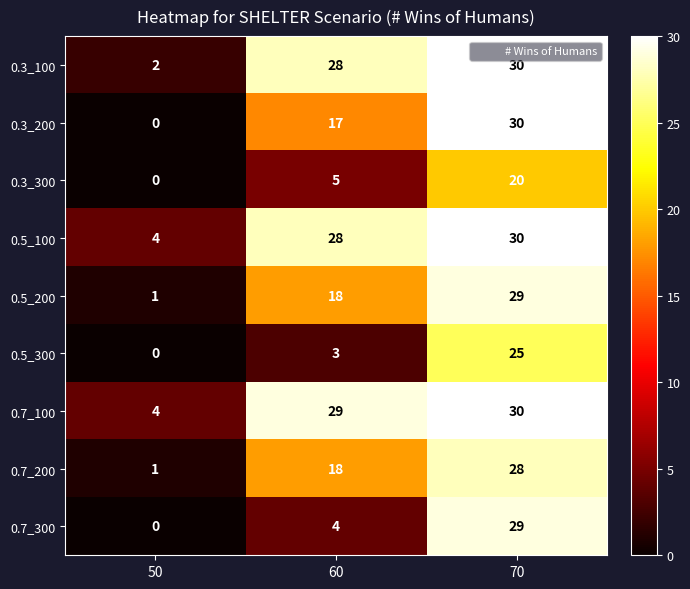

What is the sum of the 0.5_100 values at 50 and 60?

32